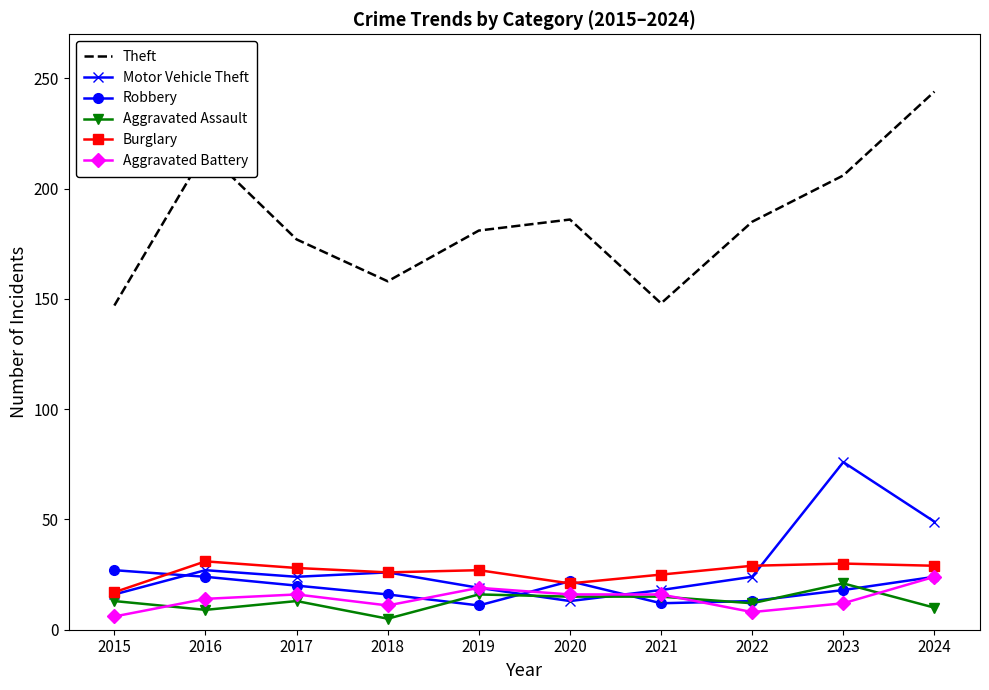

Between which two adjacent categories do Aggravated Battery and Aggravated Assault first intersect?

2015 and 2016